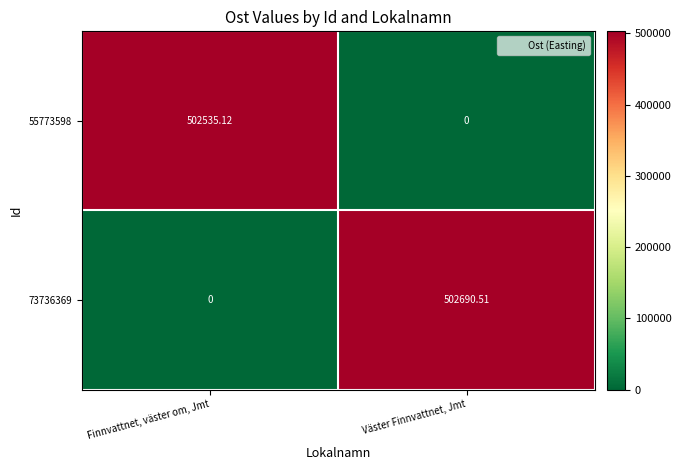

Where is 73736369 nearest to the value 251345?

Finnvattnet, väster om, Jmt